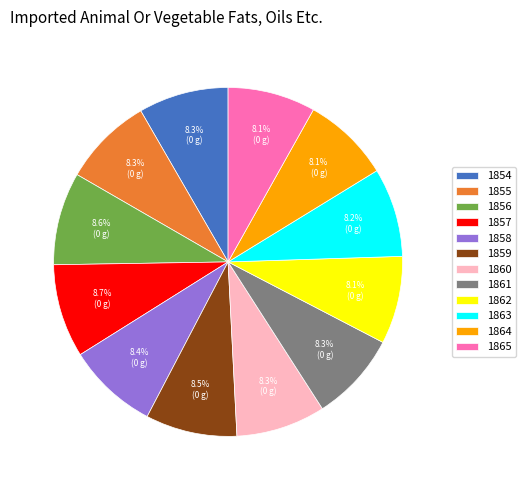

How much of the chart is everything except 1854?

91.7%